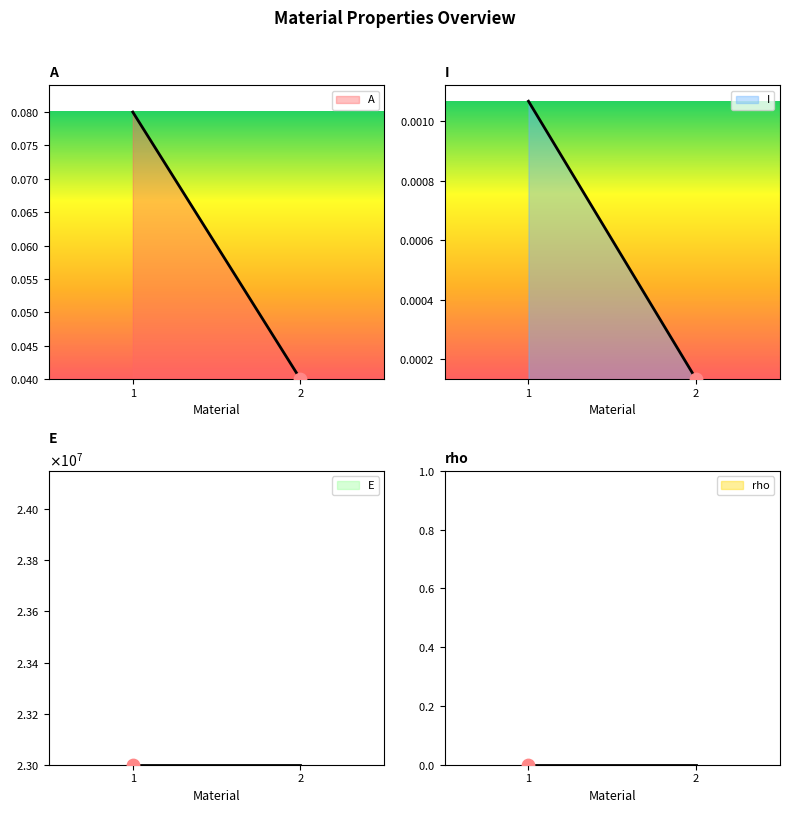

Which series has the largest total across all categories?

E